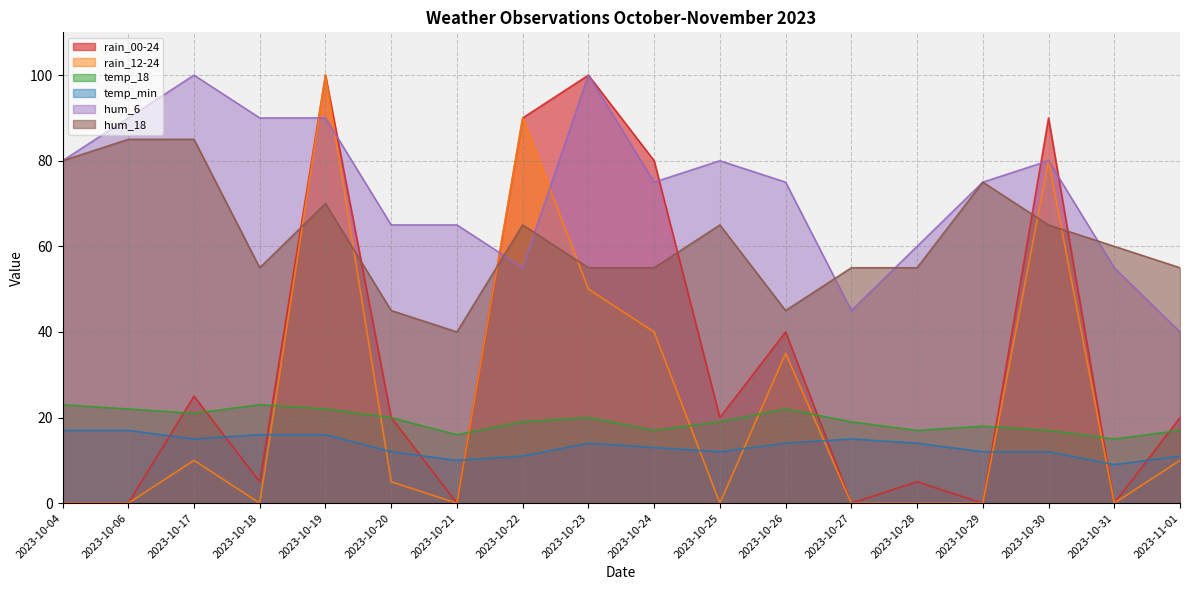

True or false: hum_18 has more than 0 interior local peaks.

True